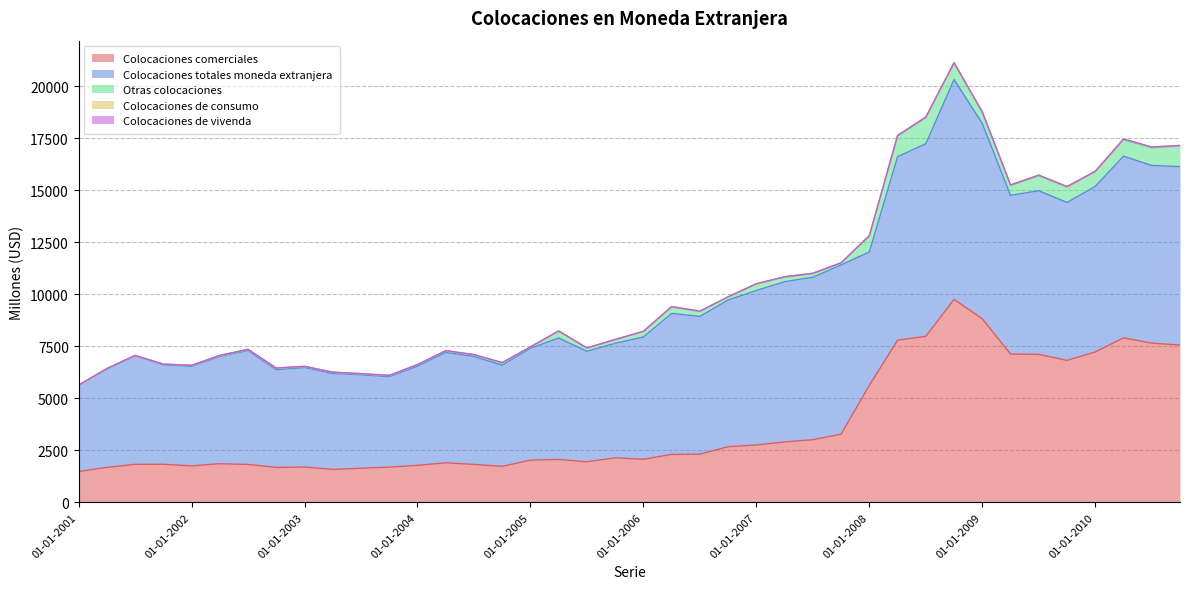

Is it true that Colocaciones de consumo equals 11 at 01-04-2002?

True